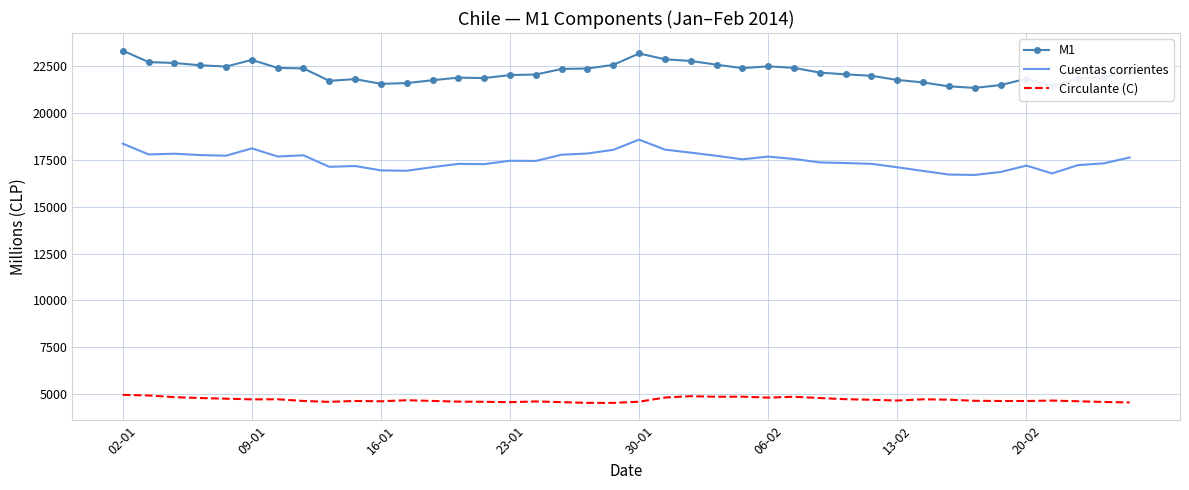

Rank the series by their average value, from lowest to highest.

Circulante (C), Cuentas corrientes, M1